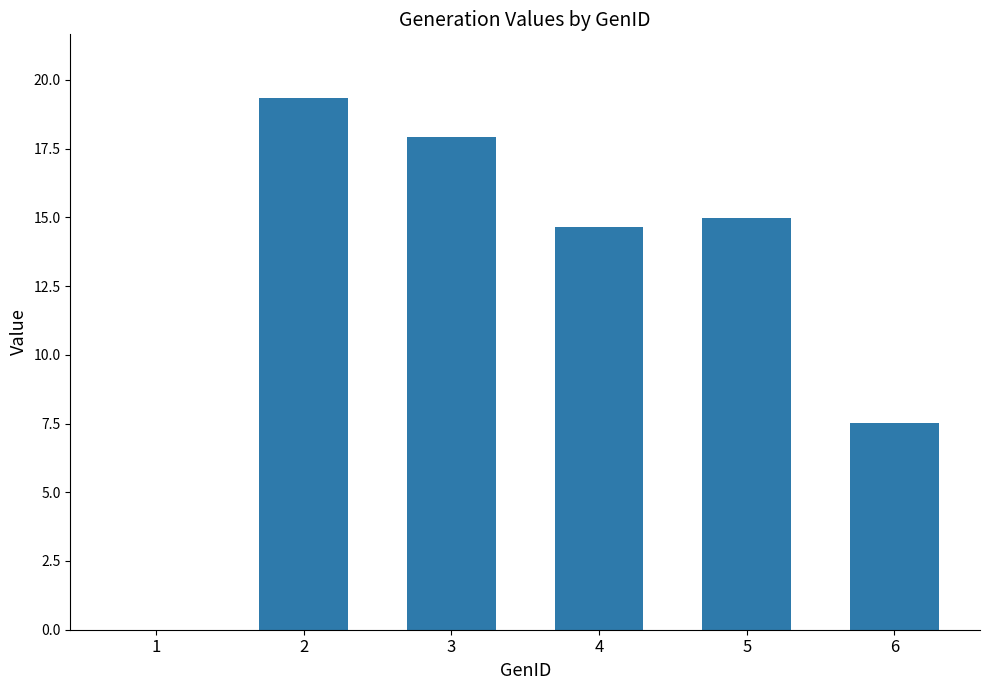

What is the sum of all values?

74.4